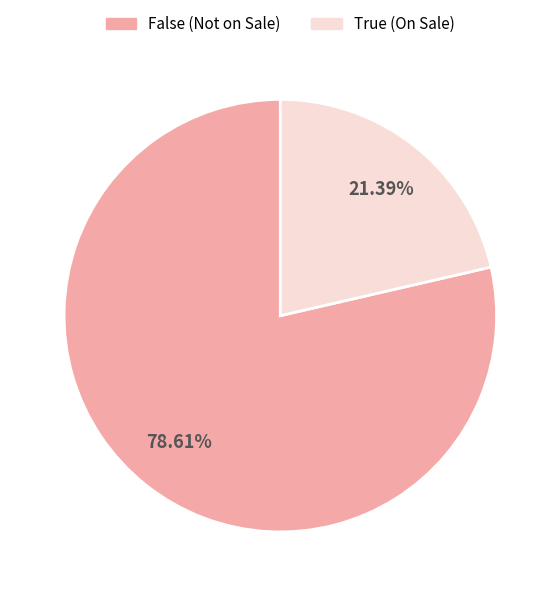

Is the sum of False and True greater than half?

Yes